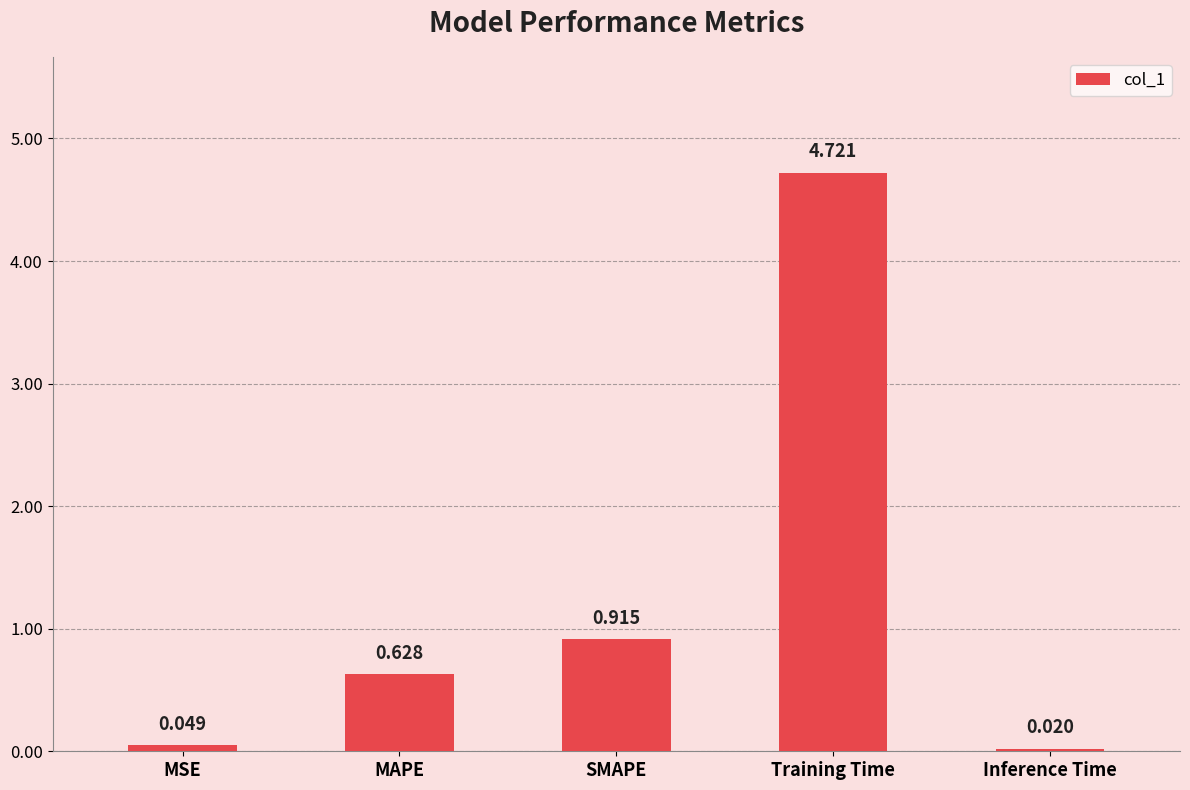

True or false: the data shows 0.3 at MAPE.

False